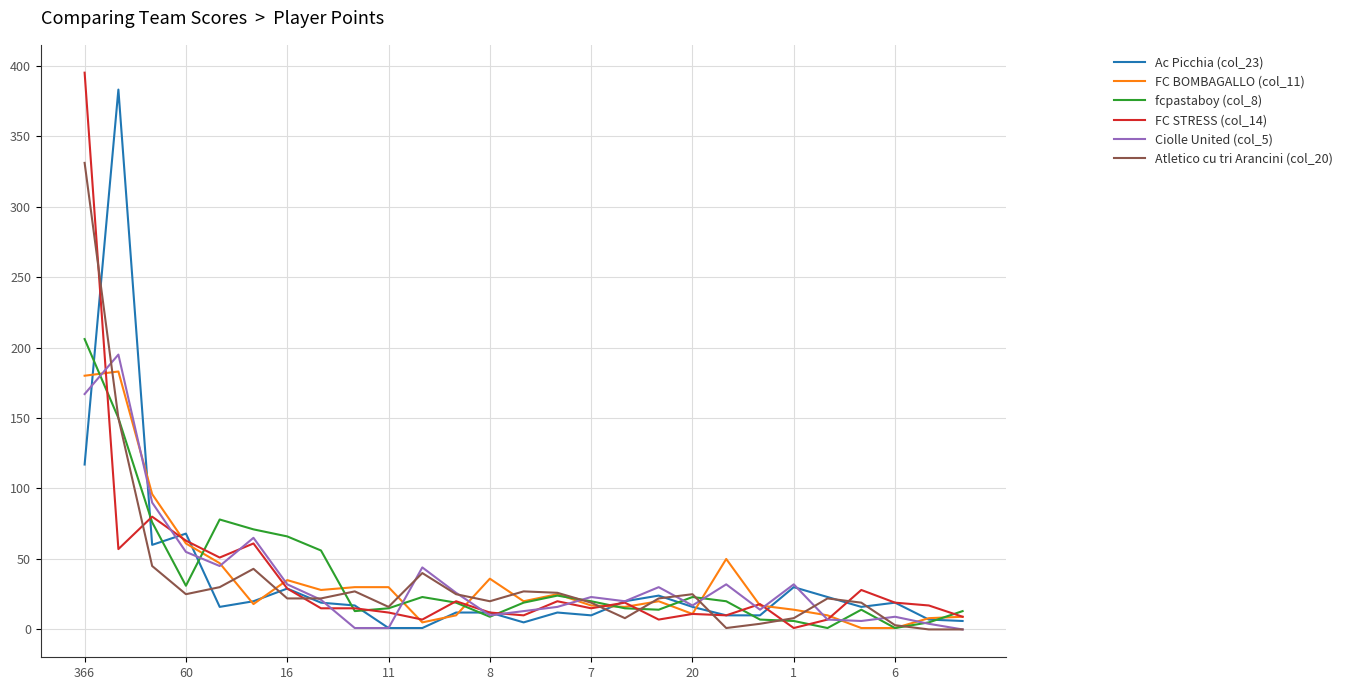

The FC STRESS (col_14) series shows 48 at 16. True or false?

False